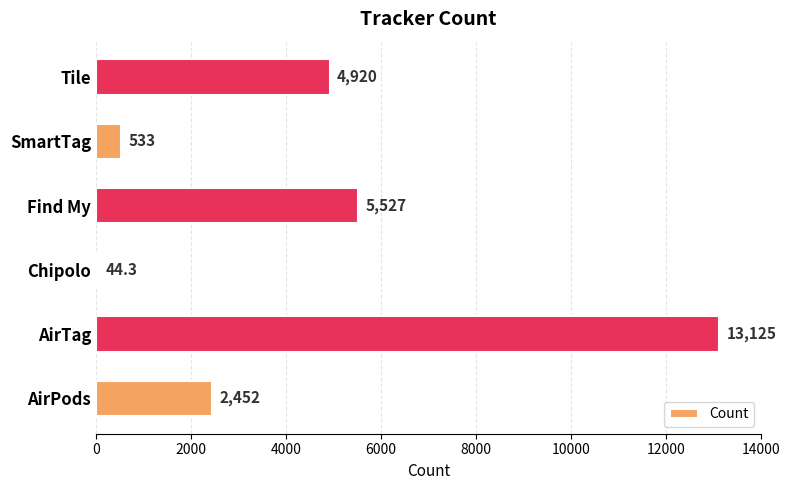

List the labels in order of value, largest first.

AirTag, Find My, Tile, AirPods, SmartTag, Chipolo